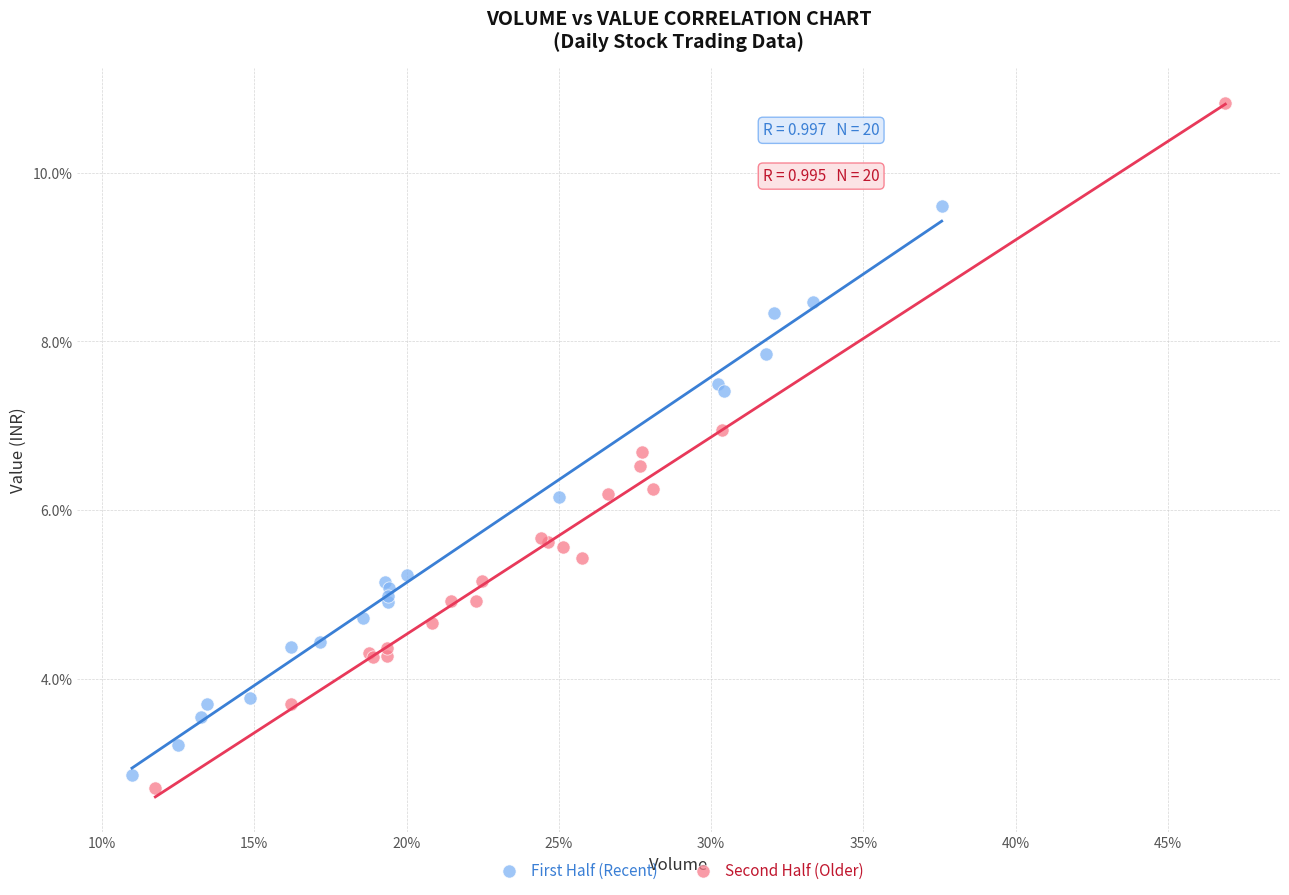

What are all the series names shown in the legend?

First Half (Recent), Second Half (Older)